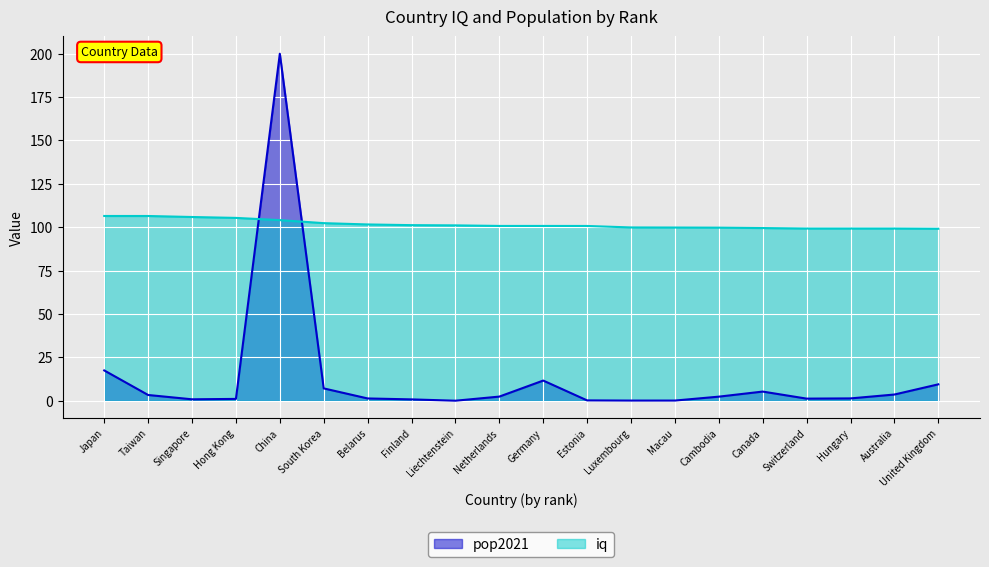

Reading right to left, what are all the values shown in this chart?

pop2021: 9.4	3.6	1.3	1.2	5.3	2.3	0.1	0.1	0.2	11.6	2.4	0.0	0.8	1.3	7.1	200.0	1.0	0.8	3.3	17.5
iq: 99.1	99.2	99.2	99.2	99.5	99.8	99.8	99.9	100.7	100.7	100.7	101.1	101.2	101.6	102.3	104.1	105.4	105.9	106.5	106.5